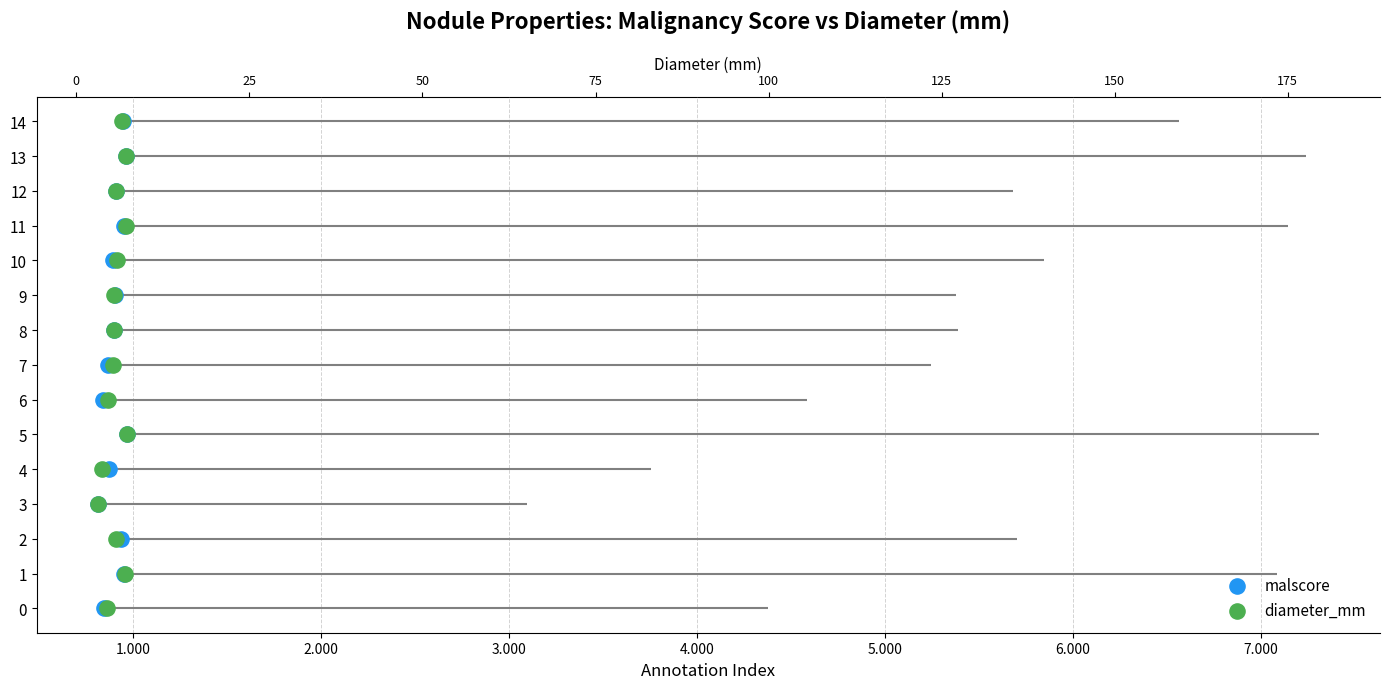

At which category is the sum across all series the highest?

14